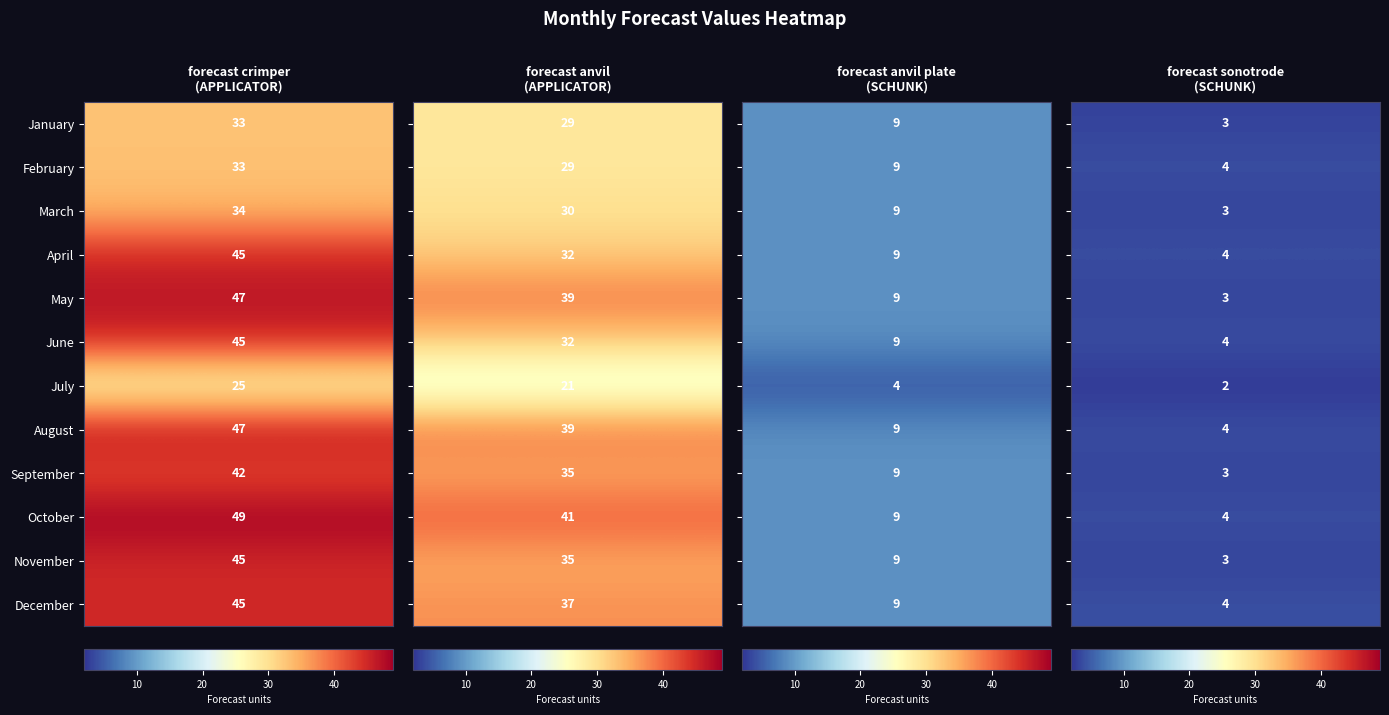

What is the difference between the second highest and minimum values in the forecast crimper series?

22